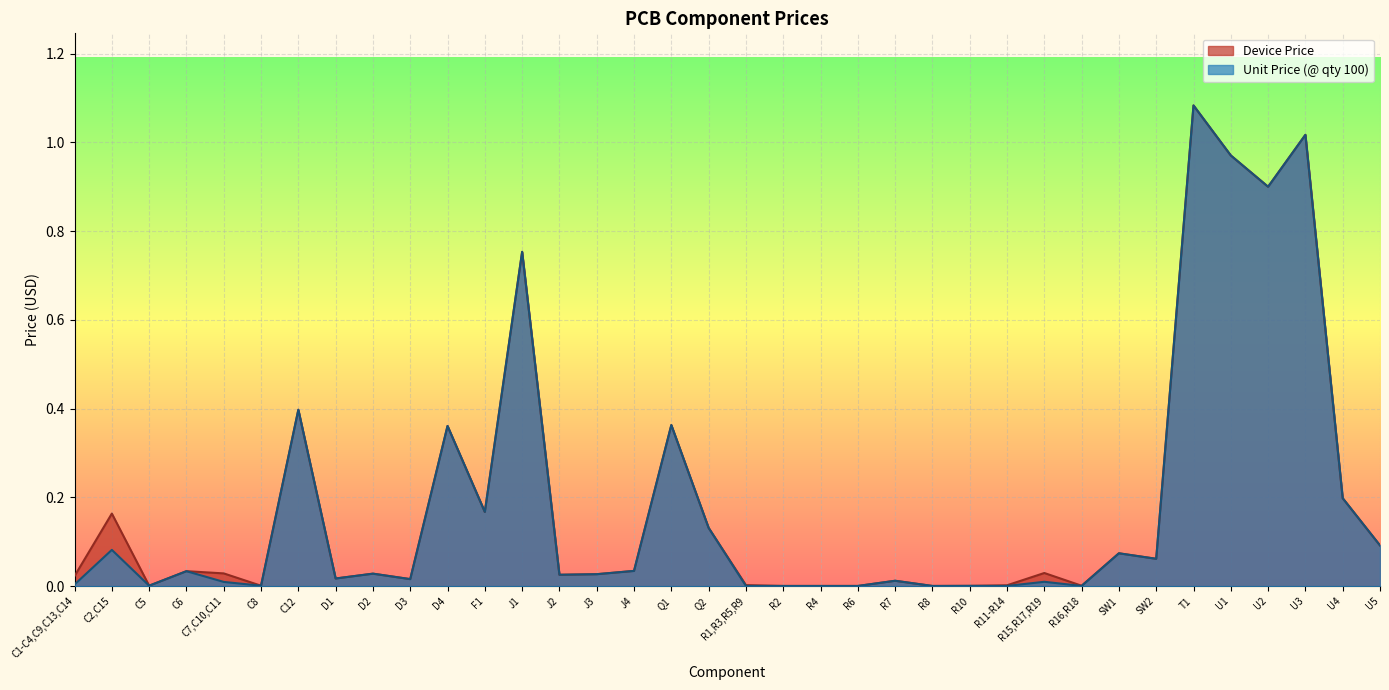

At which category does Unit Price (@ qty 100) reach its first local valley?

C5